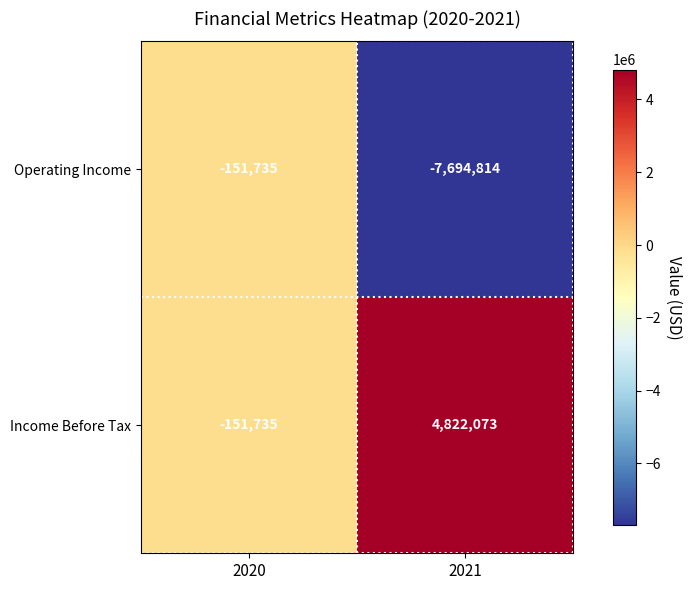

Which series has the largest range (max minus min)?

Operating Income